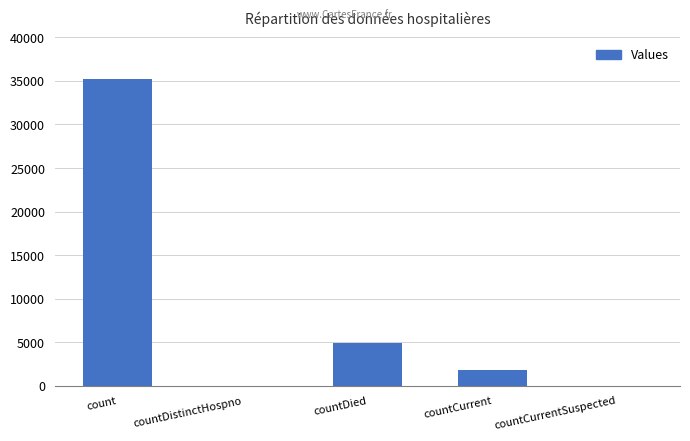

Which label corresponds to the largest value in the chart?

count